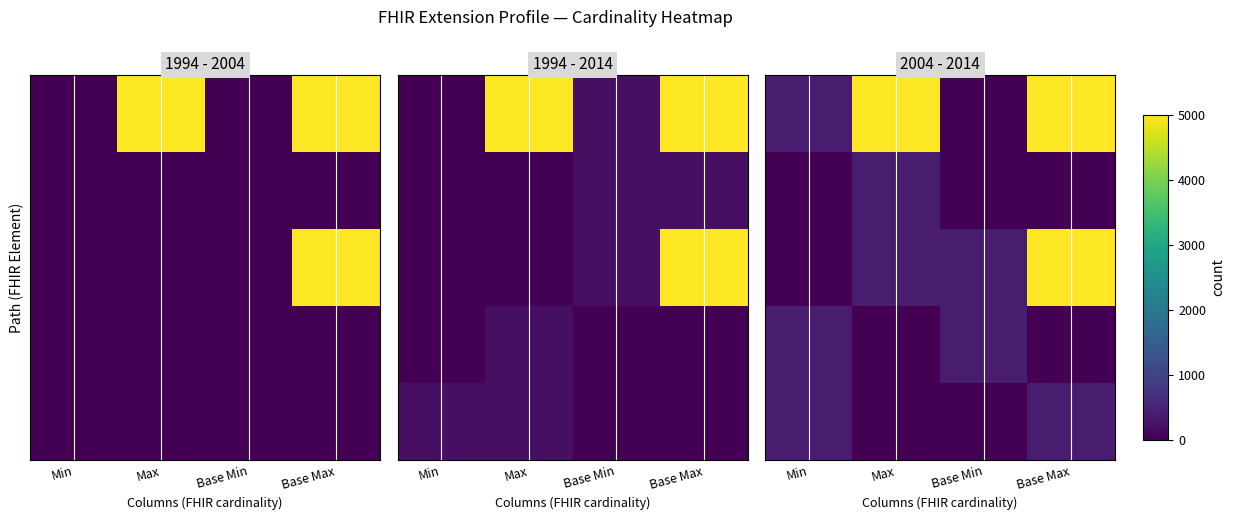

Where is row_0 nearest to the value 2500?

Min